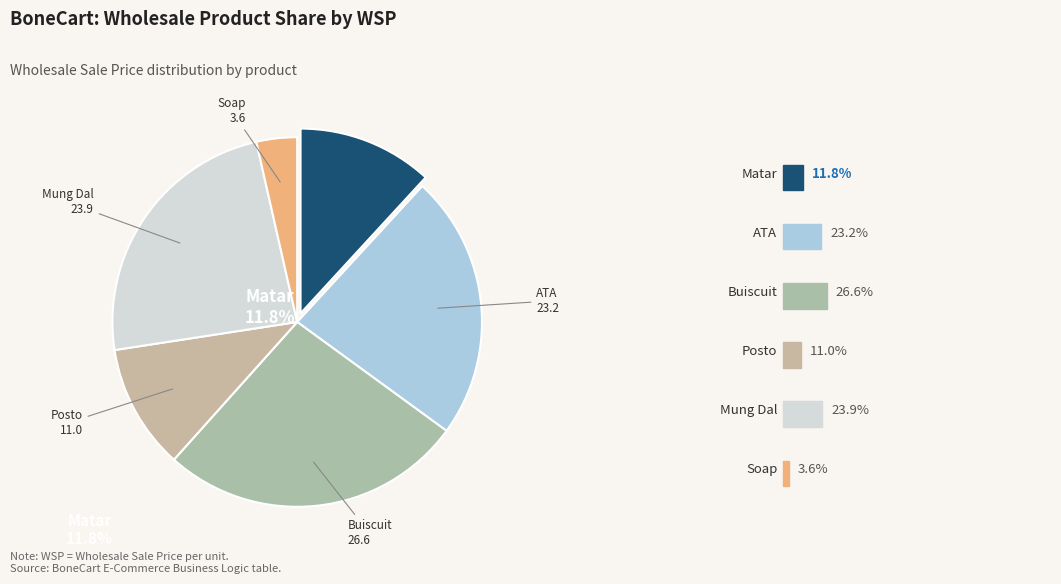

Is Posto the majority of the pie?

No